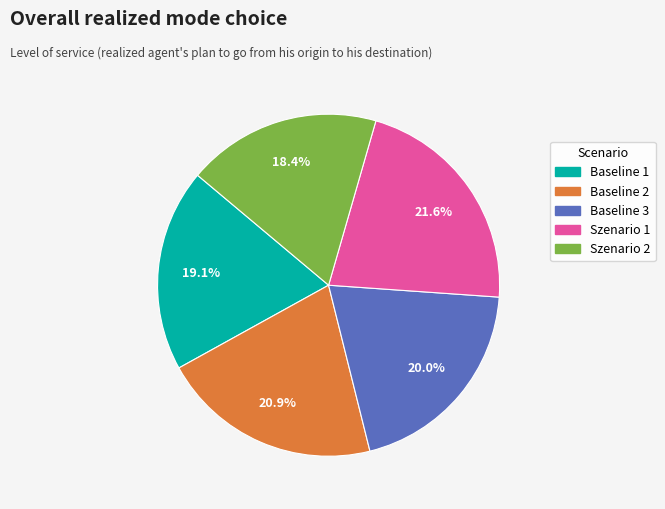

Count the number of slices in the pie.

5